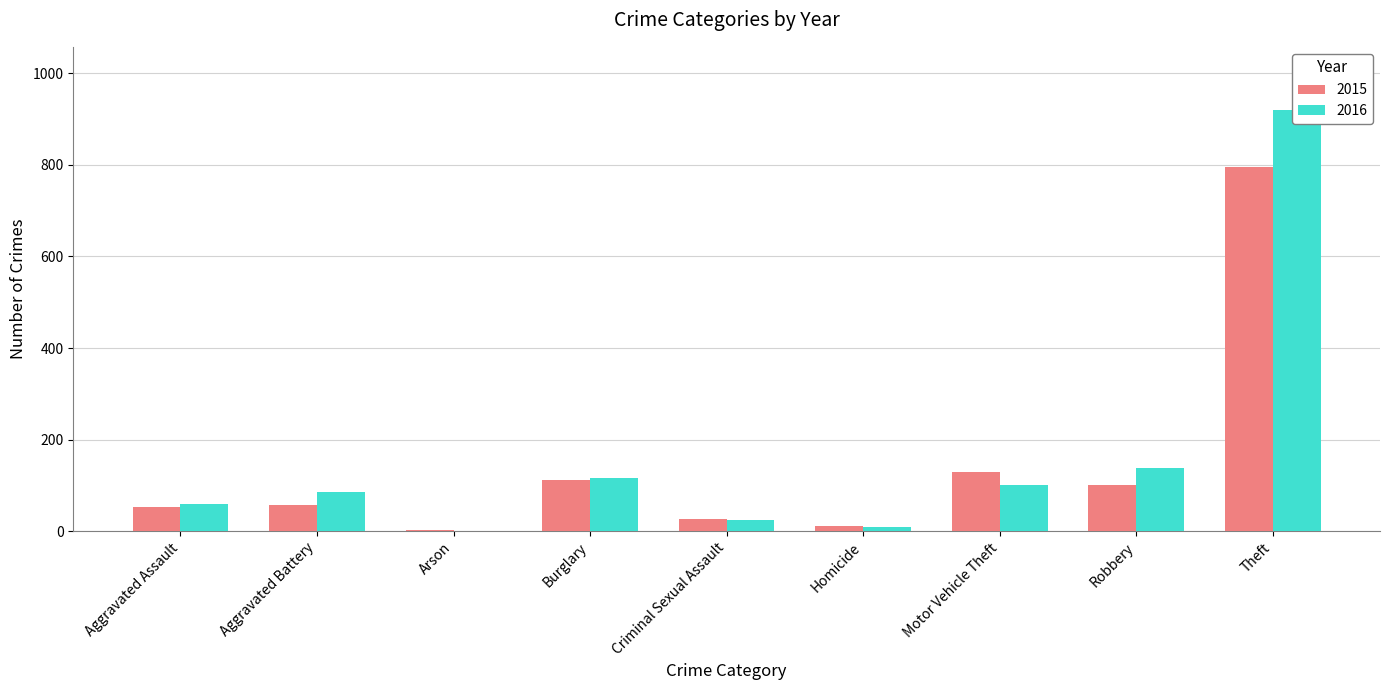

Which series has the largest range (max minus min)?

2016